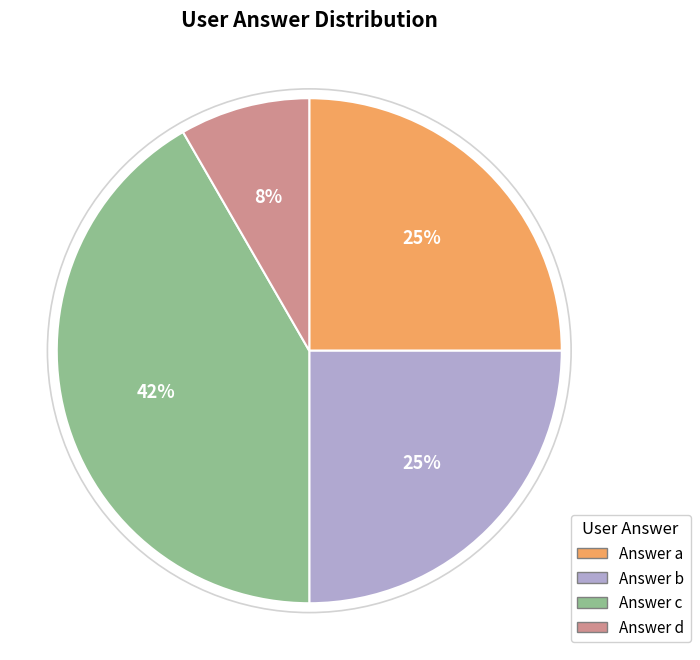

To the nearest percent, what is the average slice percentage?

25%